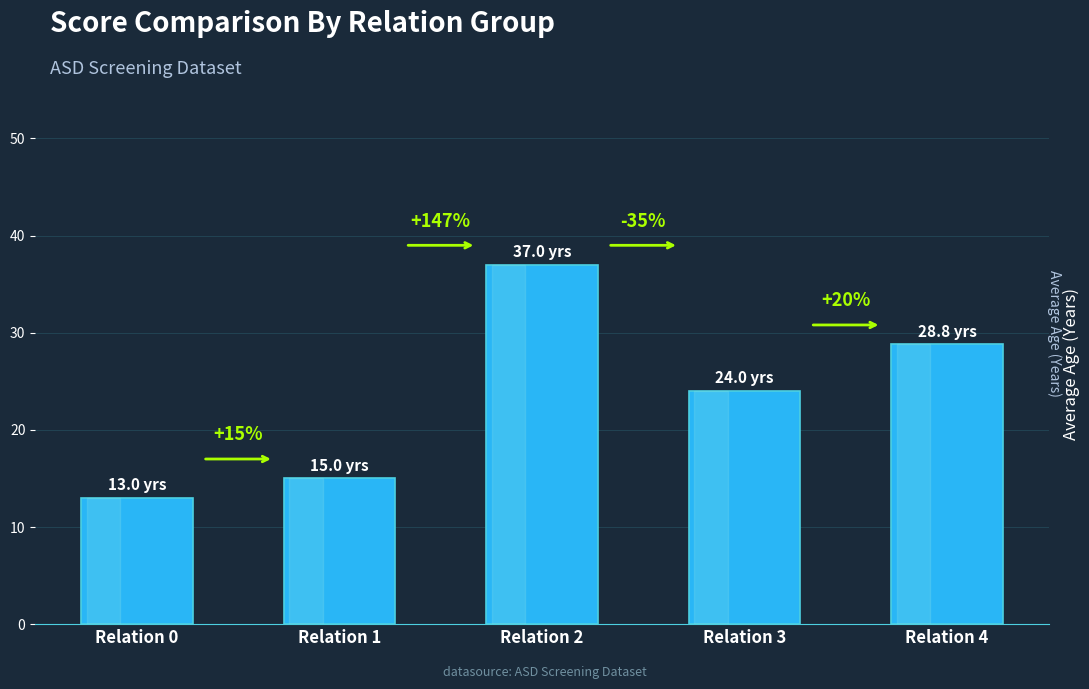

Approximately how many times larger is the value at Relation 3 compared to Relation 4?

0.8